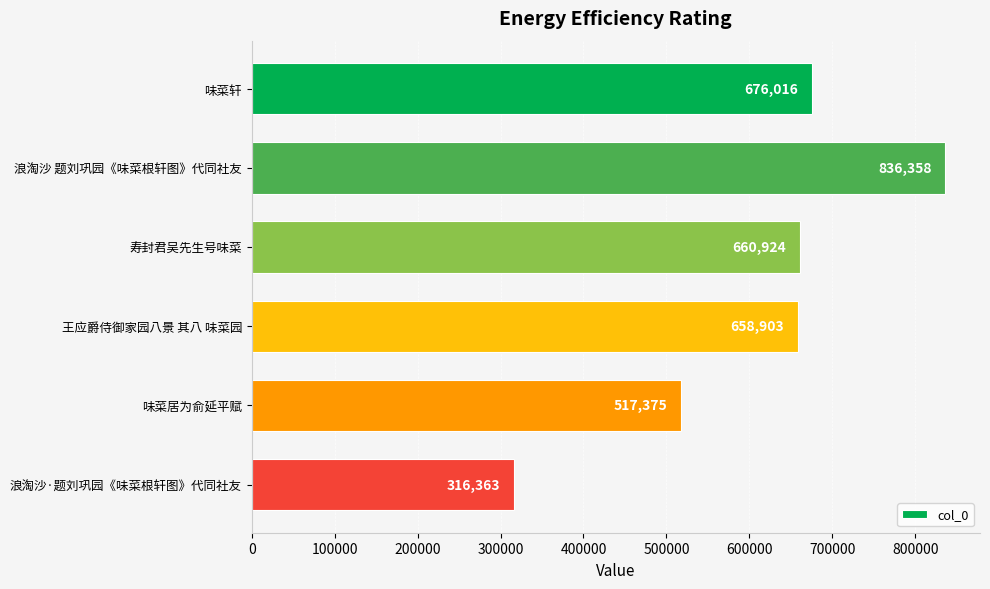

What is the ratio of the value at 浪淘沙 题刘巩园《味菜根轩图》代同社友 to the value at 寿封君吴先生号味菜?

1.3